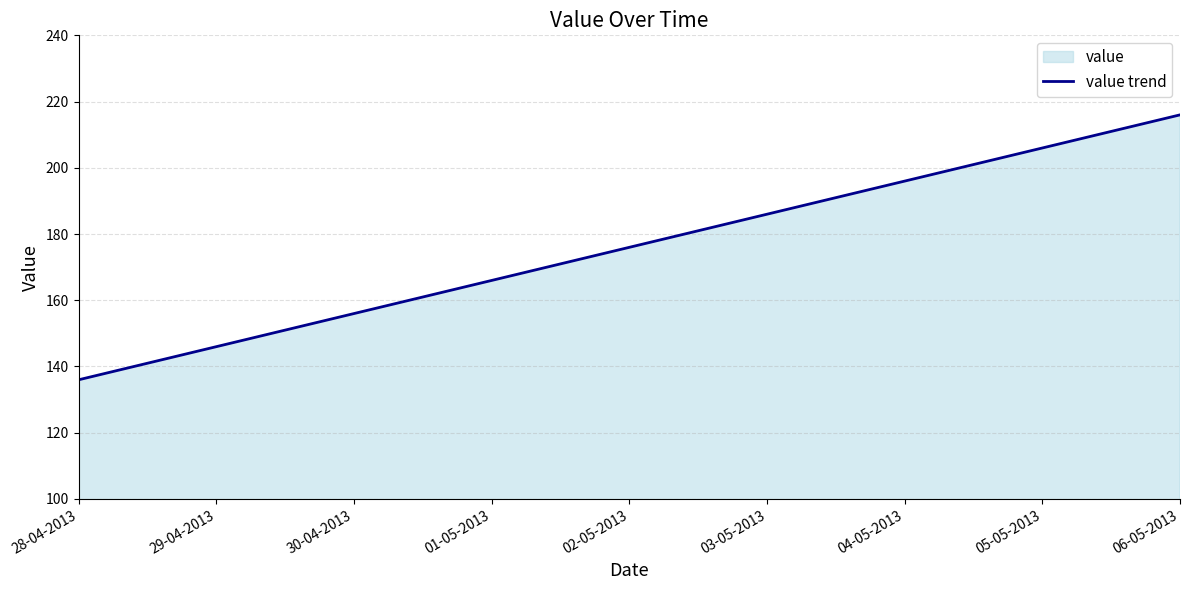

Is it true that the value at 02-05-2013 is 176.0?

True